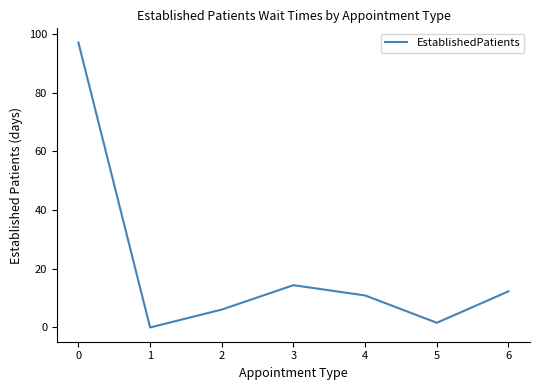

Where is the data nearest to the value 48?

3